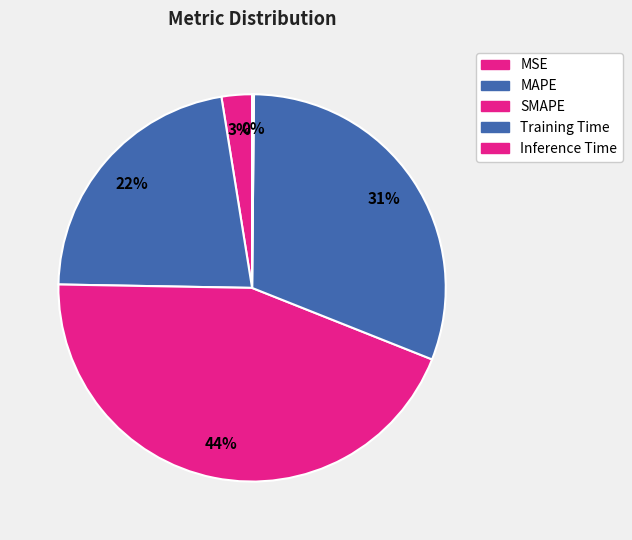

How many segments does this pie chart have?

5